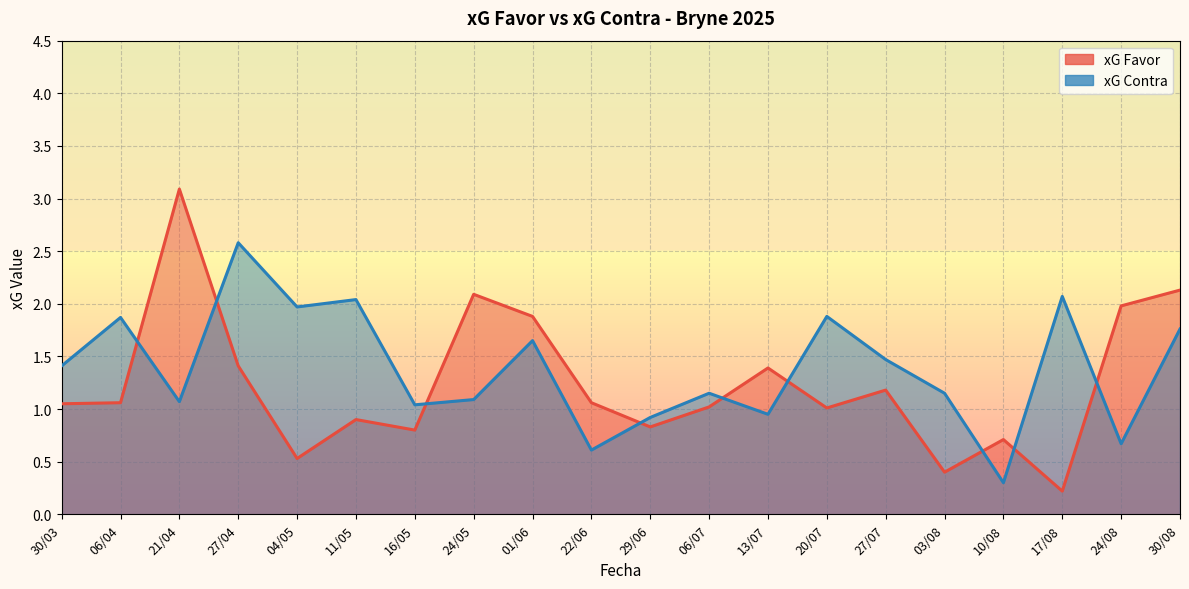

What is the label of the 18th point from the right?

21/04